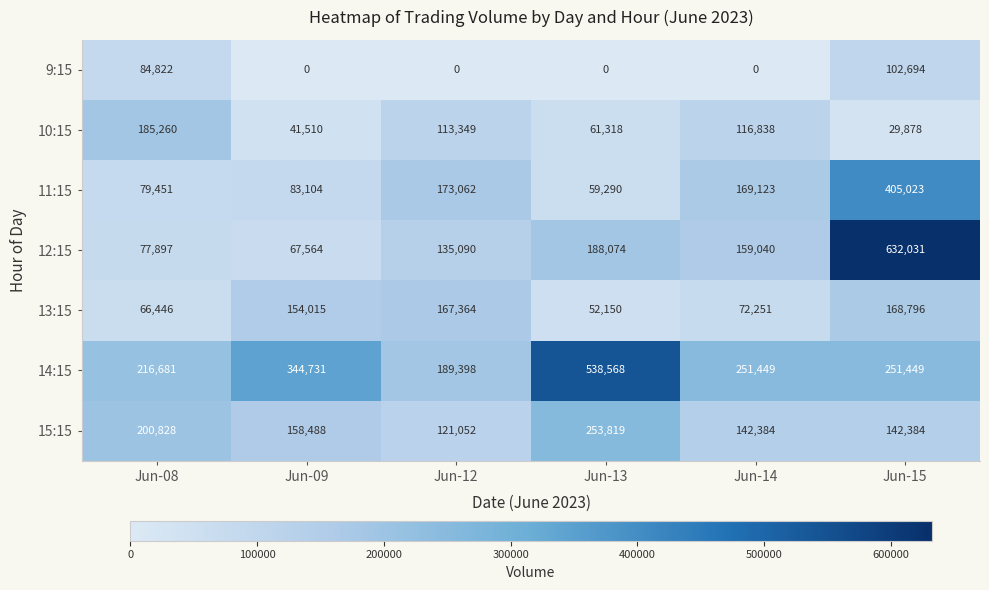

Which label corresponds to the largest value in the chart?

Jun-15